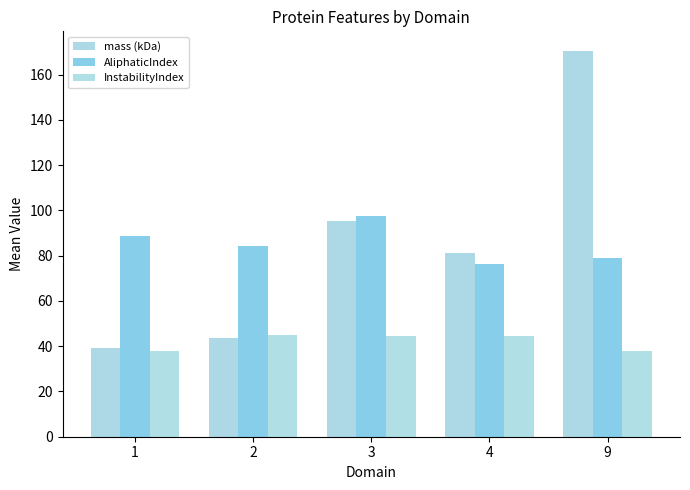

Reading left to right, extract all data points from this chart.

mass (kDa): 39.2	43.7	95.4	81.4	170.6
AliphaticIndex: 88.6	84.1	97.4	76.3	78.9
InstabilityIndex: 37.7	44.9	44.3	44.4	38.1